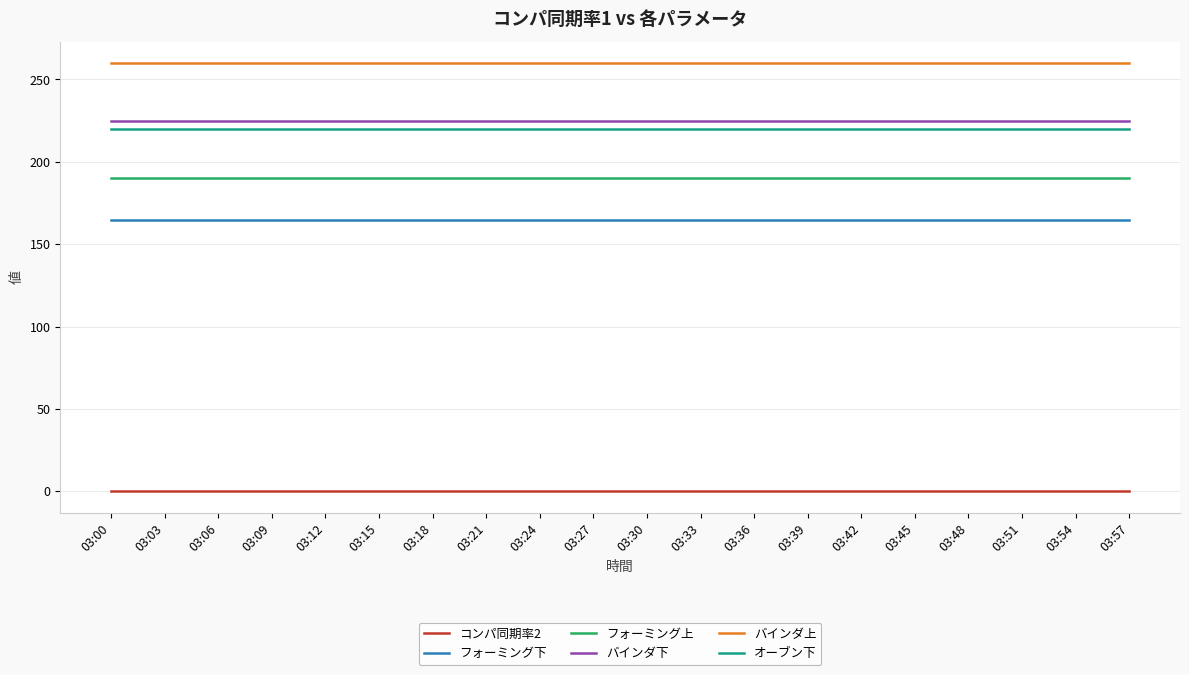

Reading right to left, transcribe all the data shown in this chart.

コンパ同期率2: 0	0	0	0	0	0	0	0	0	0	0	0	0	0	0	0	0	0	0	0
フォーミング下: 165	165	165	165	165	165	165	165	165	165	165	165	165	165	165	165	165	165	165	165
フォーミング上: 190	190	190	190	190	190	190	190	190	190	190	190	190	190	190	190	190	190	190	190
バインダ下: 225	225	225	225	225	225	225	225	225	225	225	225	225	225	225	225	225	225	225	225
バインダ上: 260	260	260	260	260	260	260	260	260	260	260	260	260	260	260	260	260	260	260	260
オーブン下: 220	220	220	220	220	220	220	220	220	220	220	220	220	220	220	220	220	220	220	220